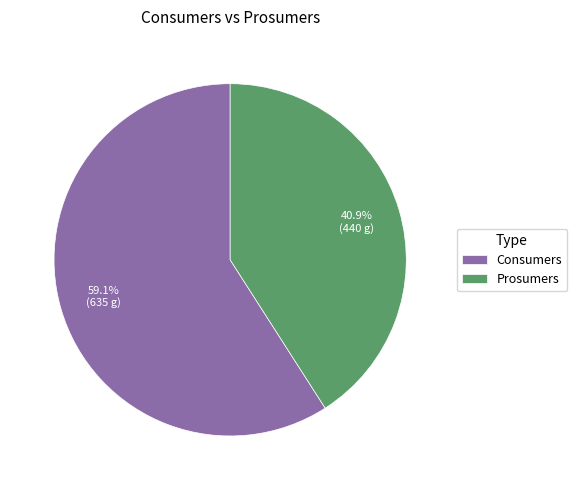

To the nearest percent, what portion does Consumers represent?

59%